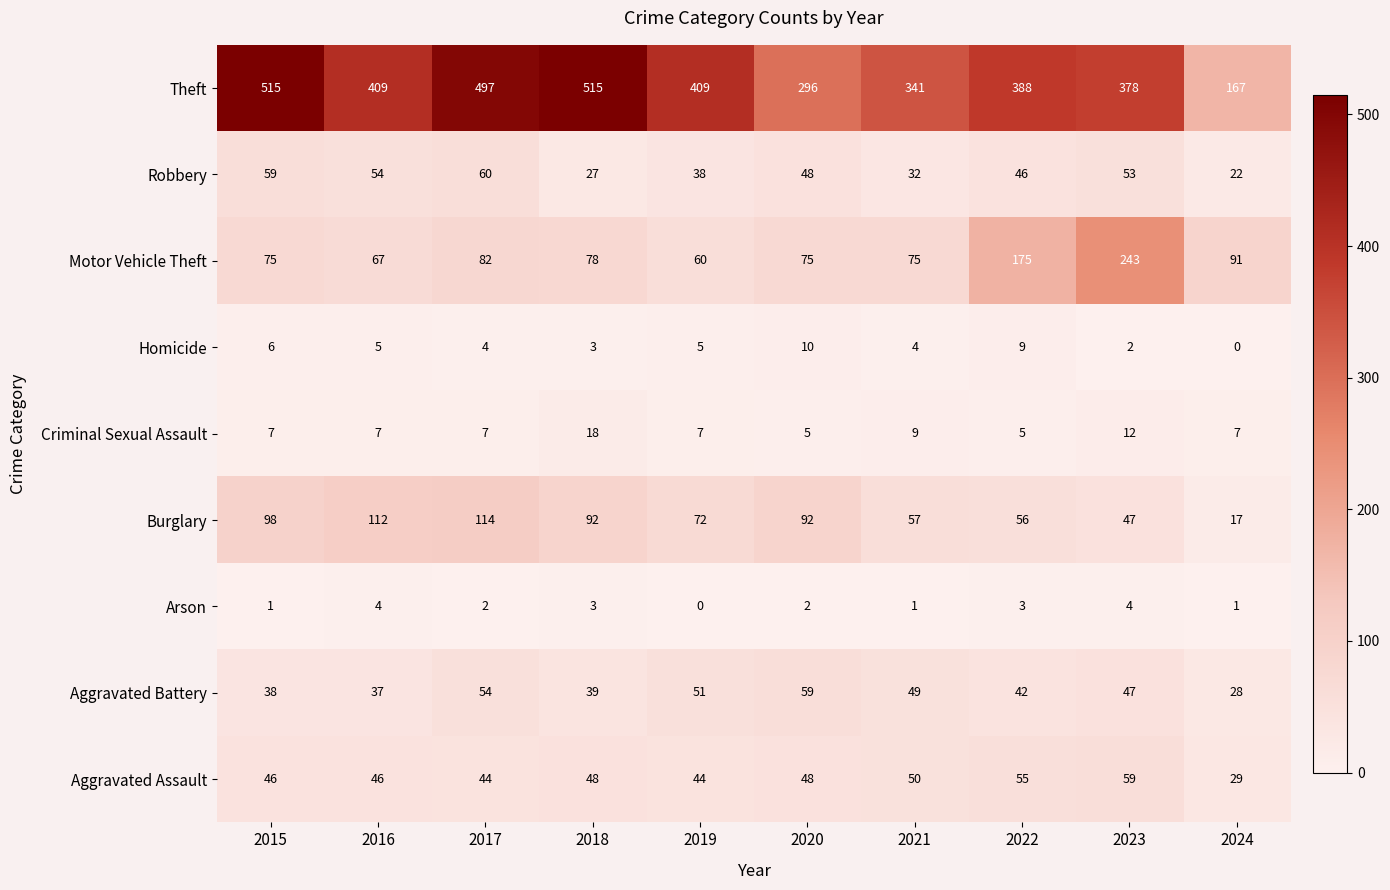

What is the sum of all Theft values?

3915